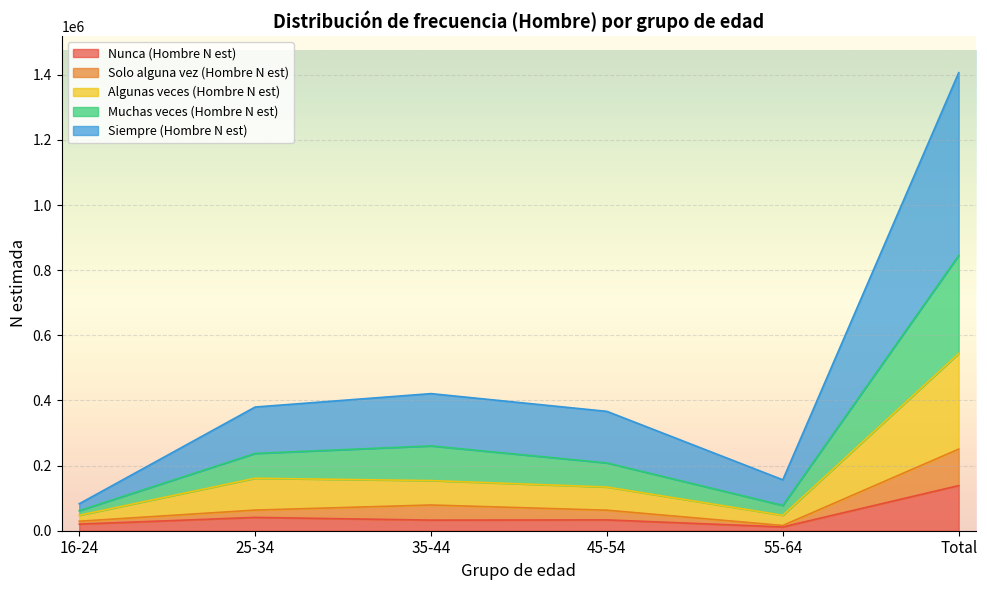

At how many categories does at least one series exceed 1387559?

1